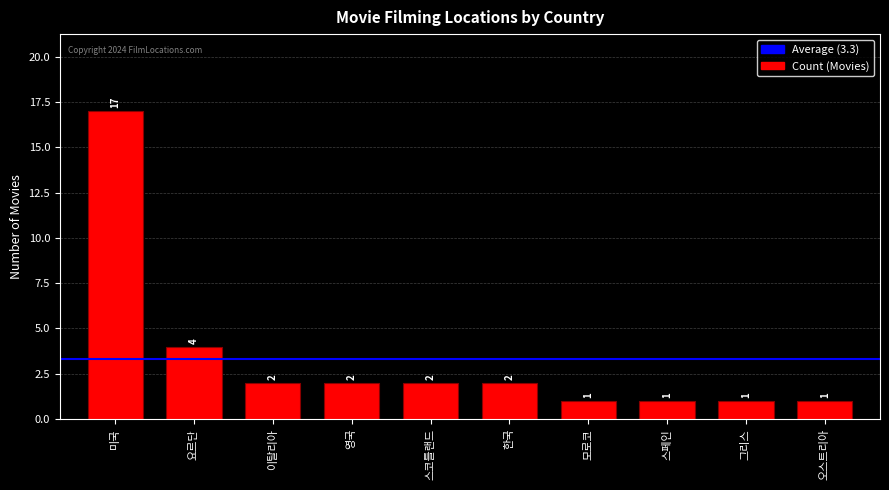

Where is the data nearest to the value 9?

요르단